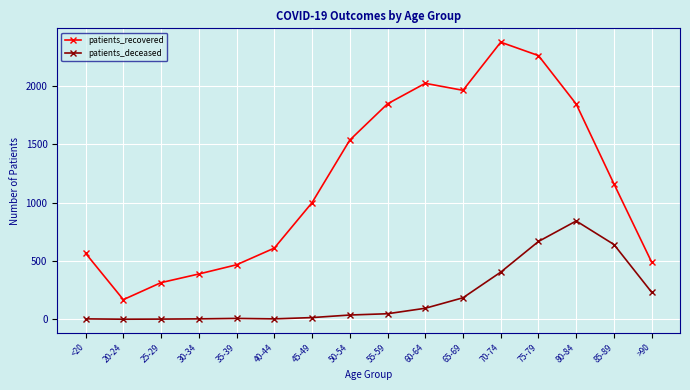

What is the label of the 7th point from the right?

60-64